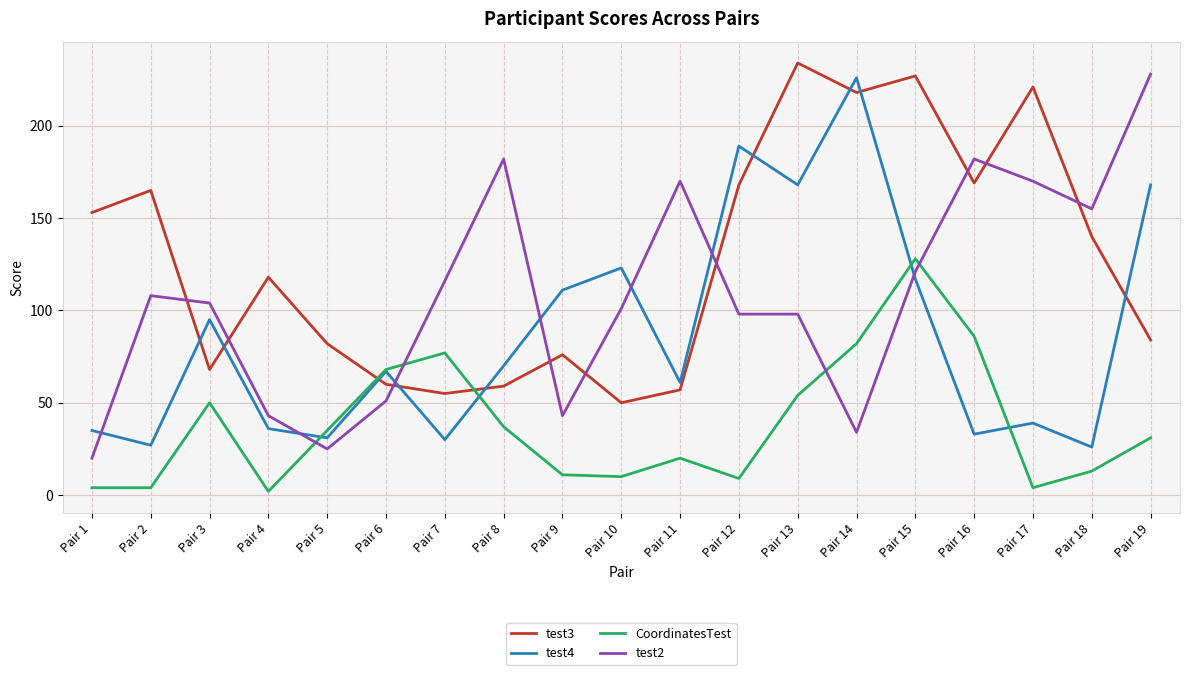

What is the difference between the test3 values at Pair 6 and Pair 17?

161